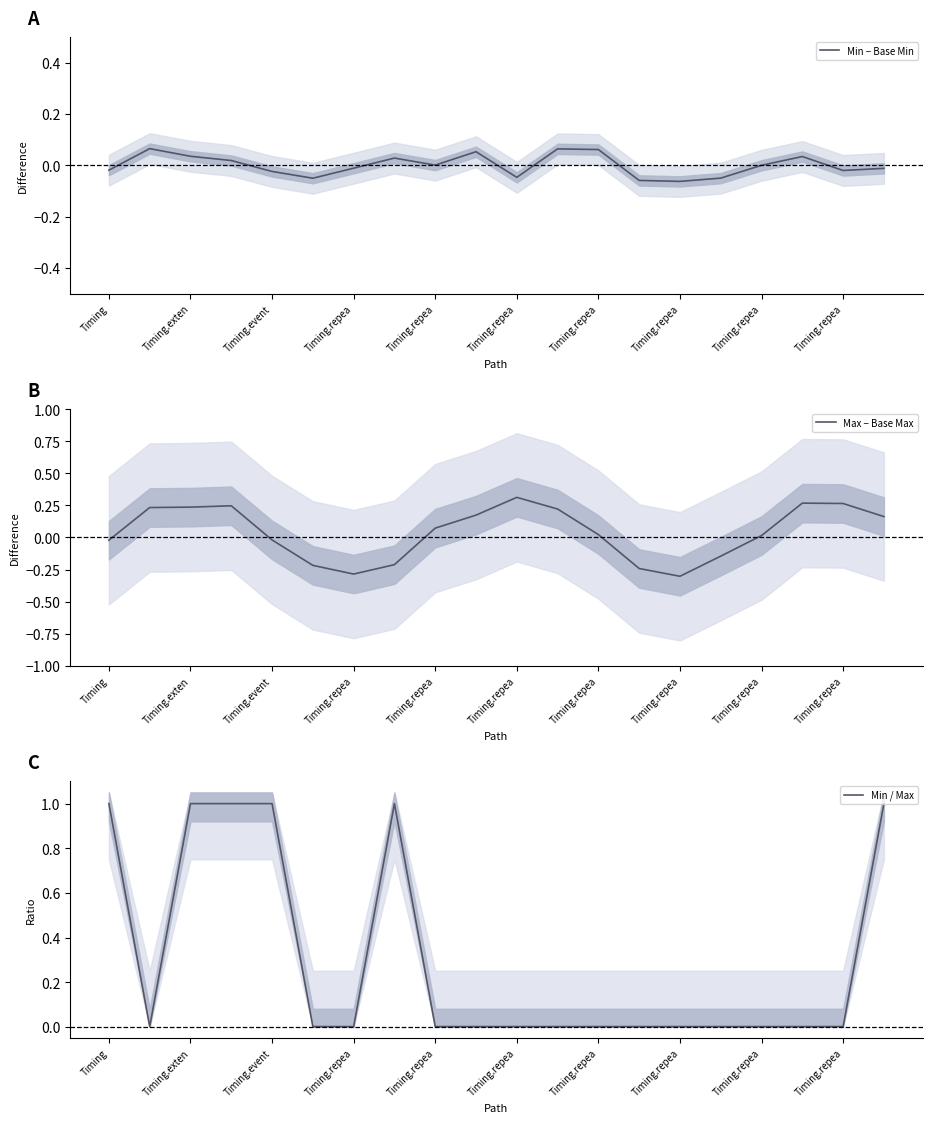

Where do Min / Max and Min − Base Min first cross each other?

Timing and Timing.exten